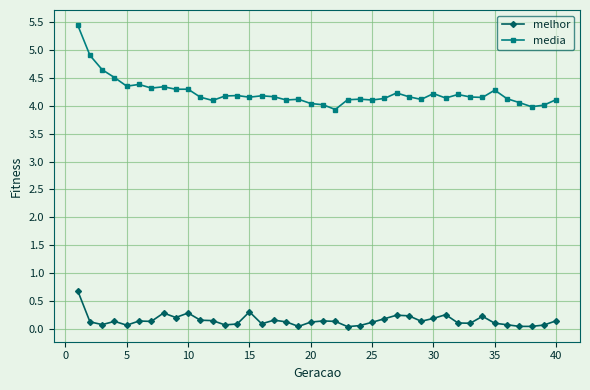

How many categories are shown in the chart?

40